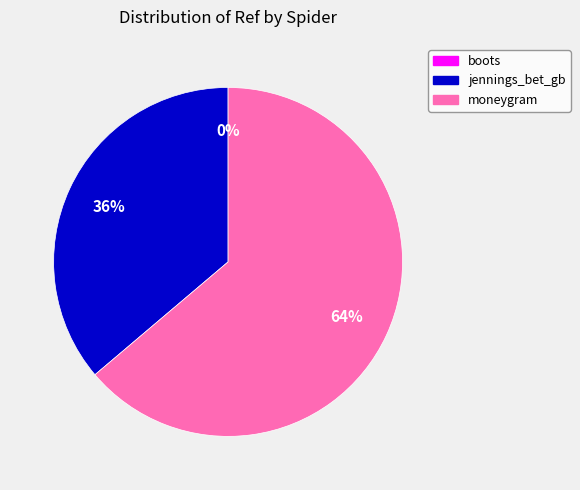

Is the sum of moneygram and jennings_bet_gb greater than half?

Yes